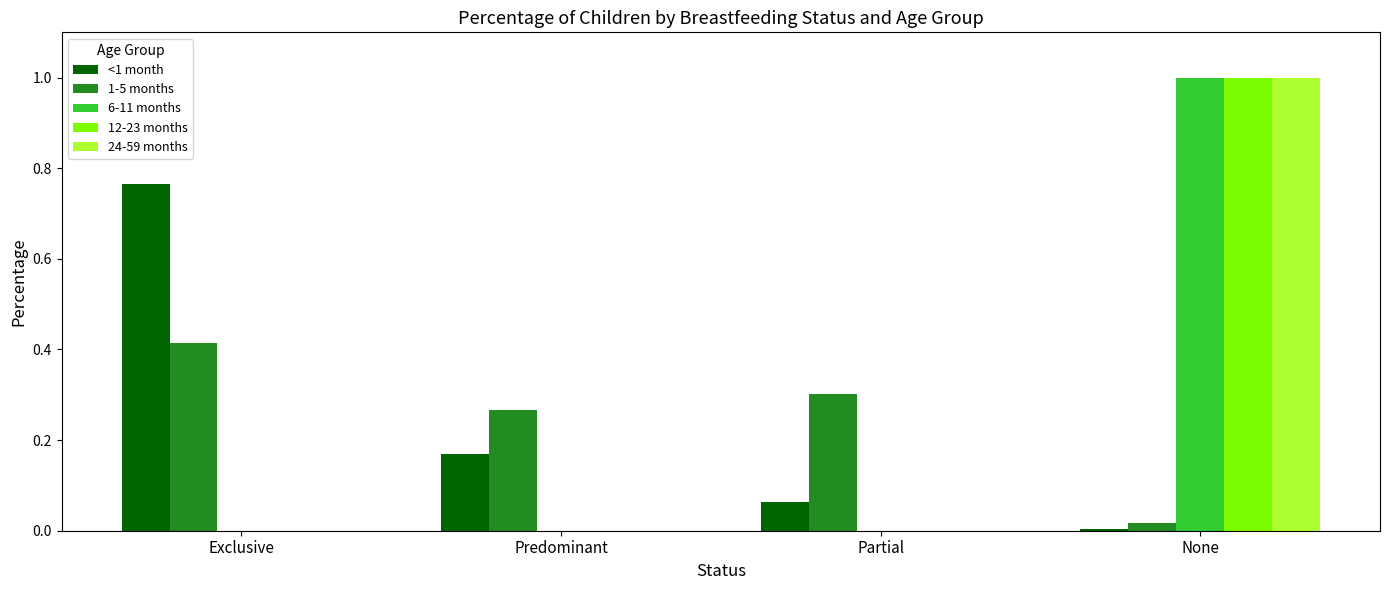

What is the sum of all 12-23 months values?

1.0